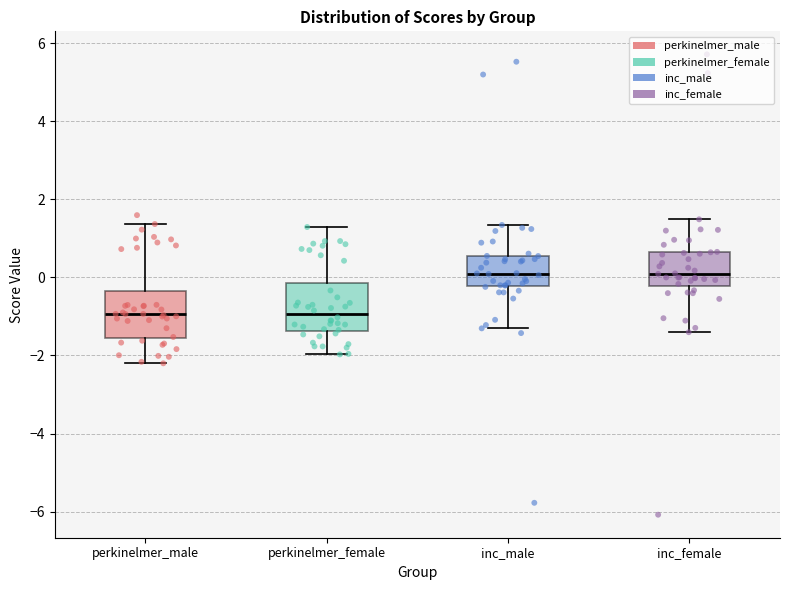

Where does the upper whisker of the box for perkinelmer_female end on the y-axis? The values are not printed on the chart, so give them approximately, as read against the axis.

1.2